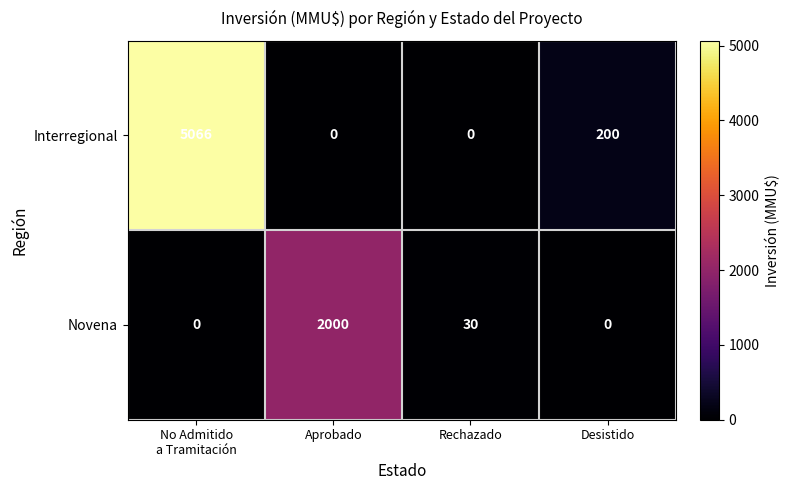

Which series has the widest spread of values?

Interregional